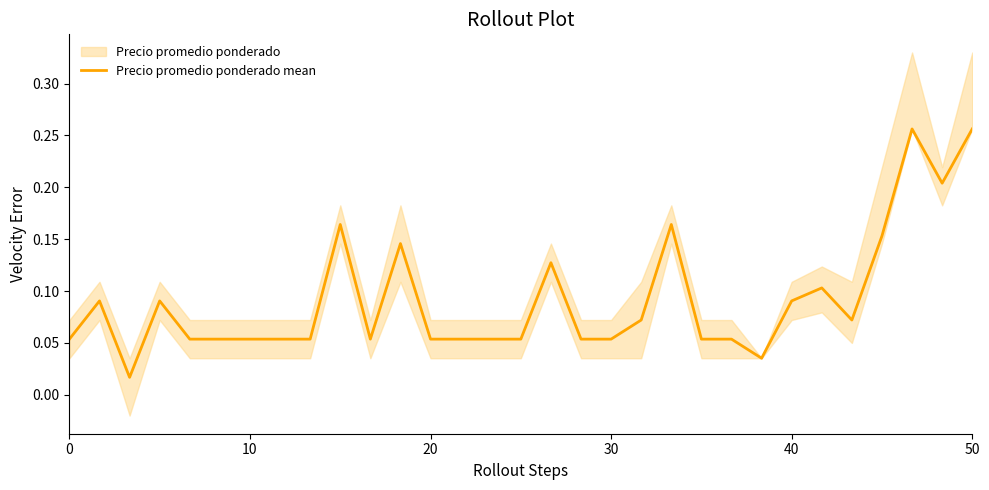

What is the difference between the second highest and minimum values?

0.2